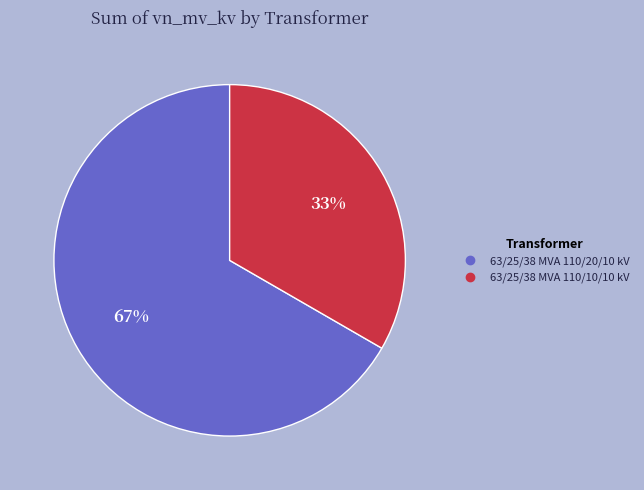

Which slice is the largest?

63/25/38 MVA 110/20/10 kV